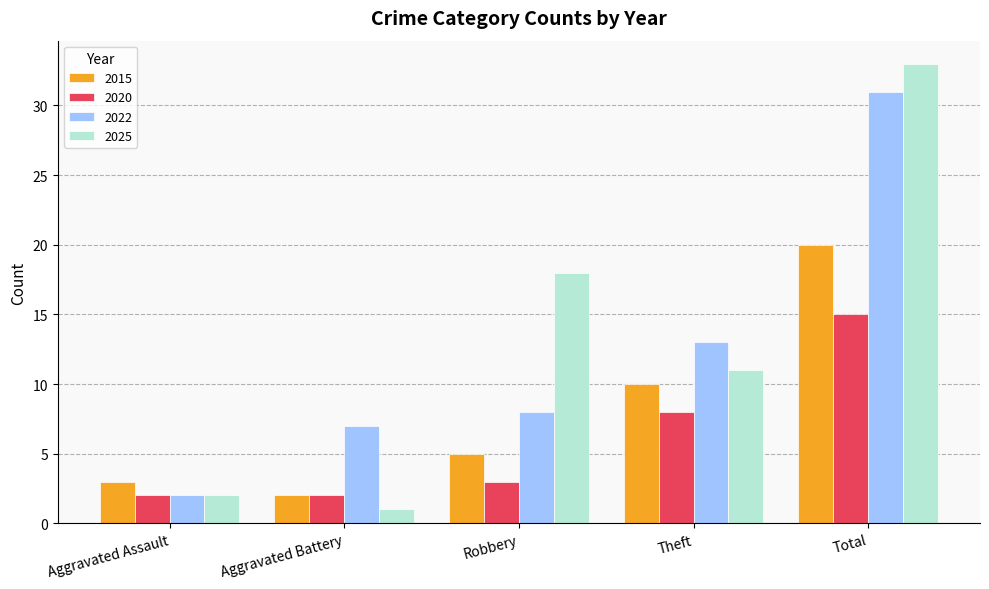

How many bars are there in each group?

4